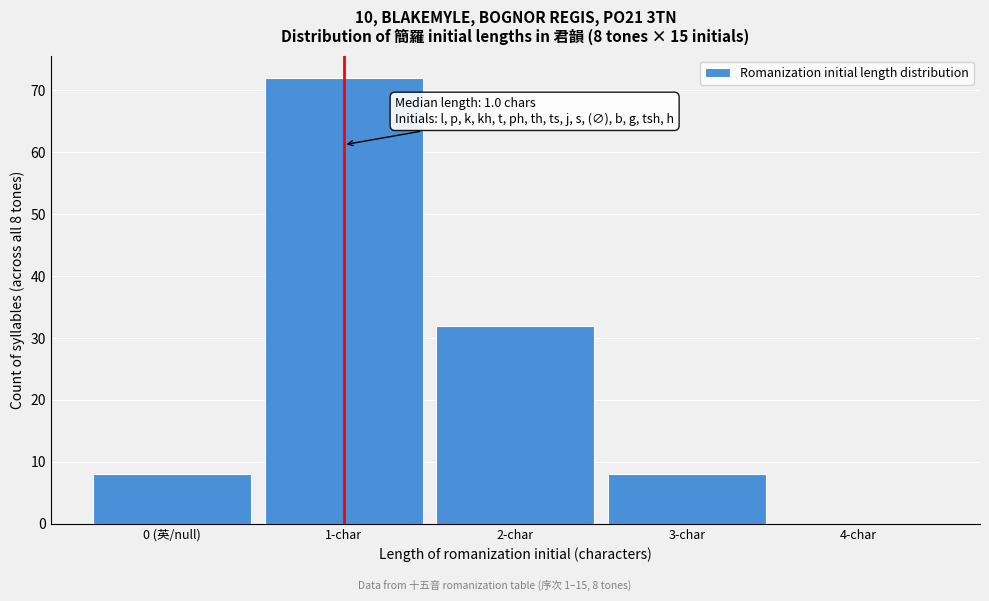

Reading right to left, transcribe all the data shown in this chart.

4-char=0	3-char=8	2-char=32	1-char=72	0 (英/null)=8